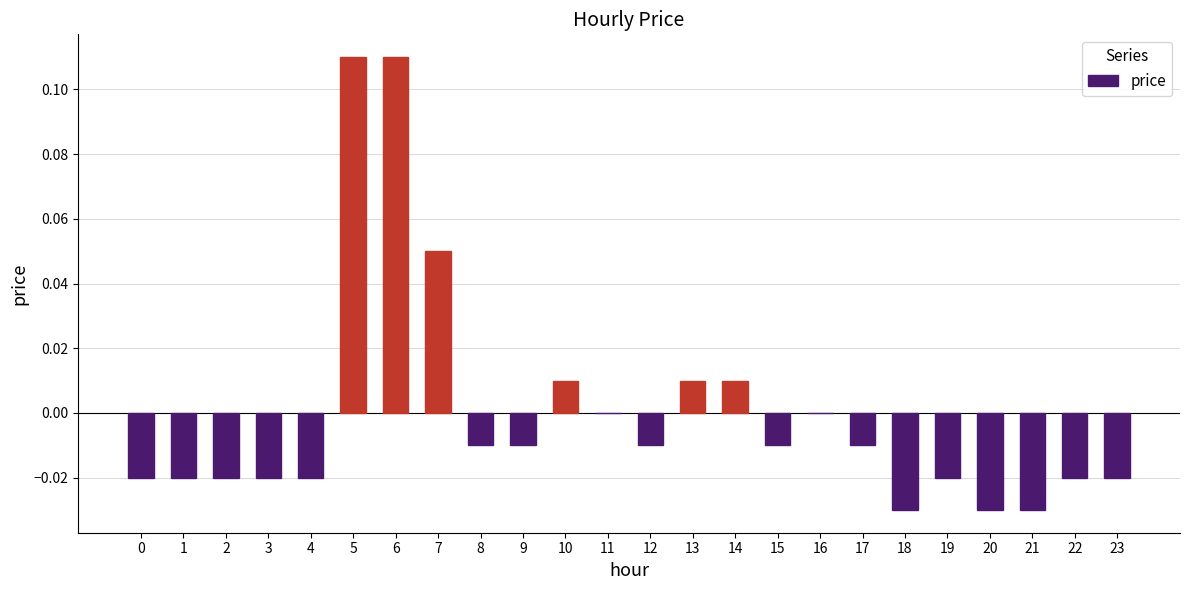

Where does the data first go above 0?

5